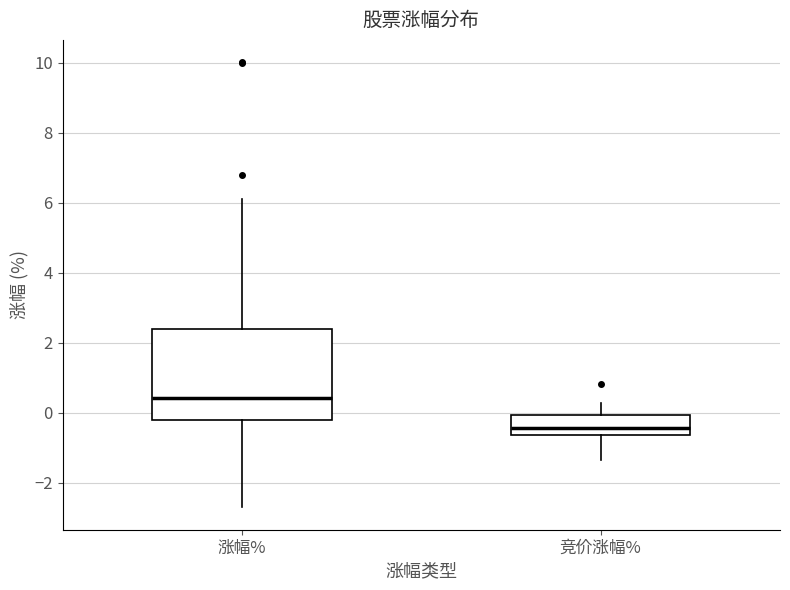

Where is the upper edge of the box for 竞价涨幅% on the y-axis? The values are not printed on the chart, so give them approximately, as read against the axis.

0.0